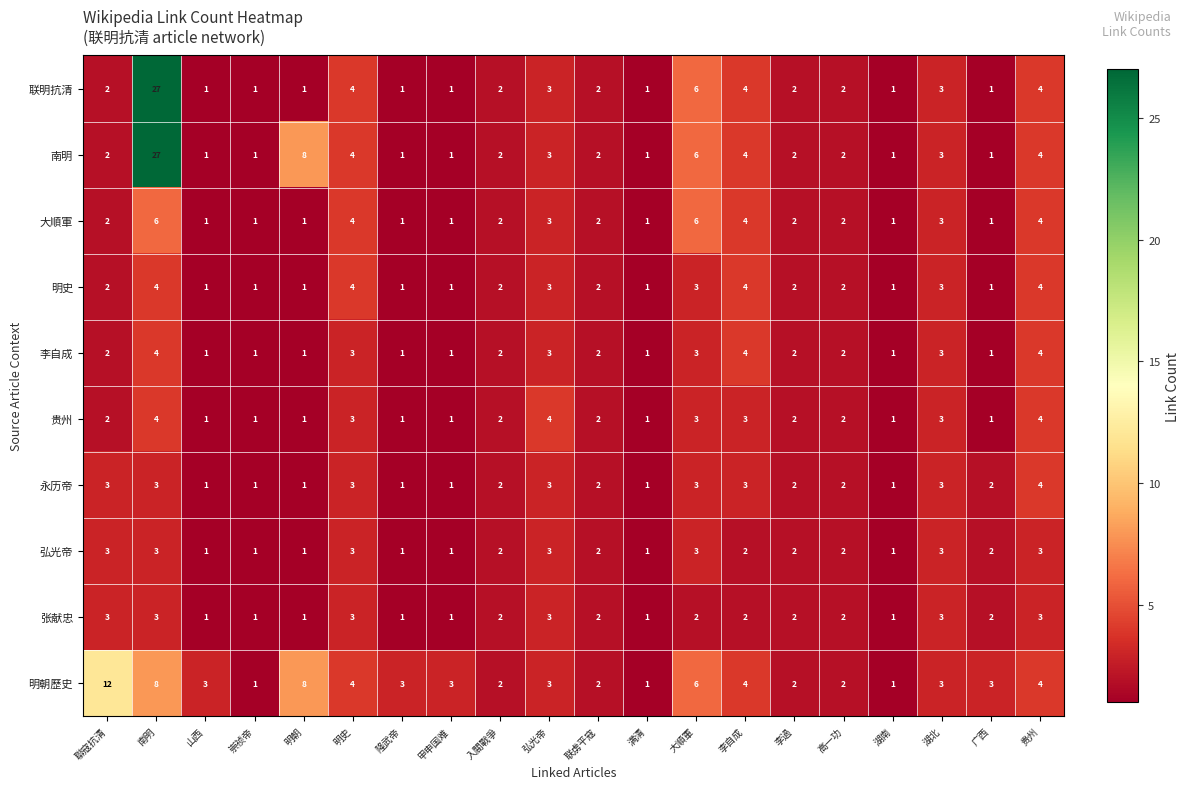

At which label does 南明 reach its peak?

南明